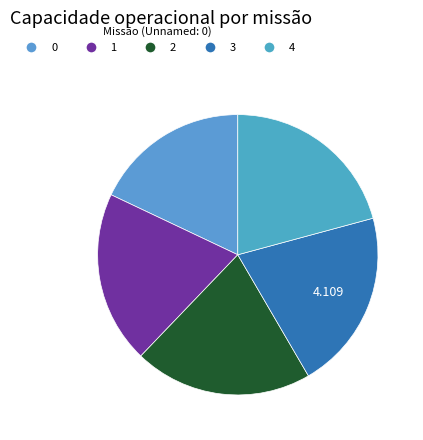

Is the sum of 0 and 3 greater than half?

No